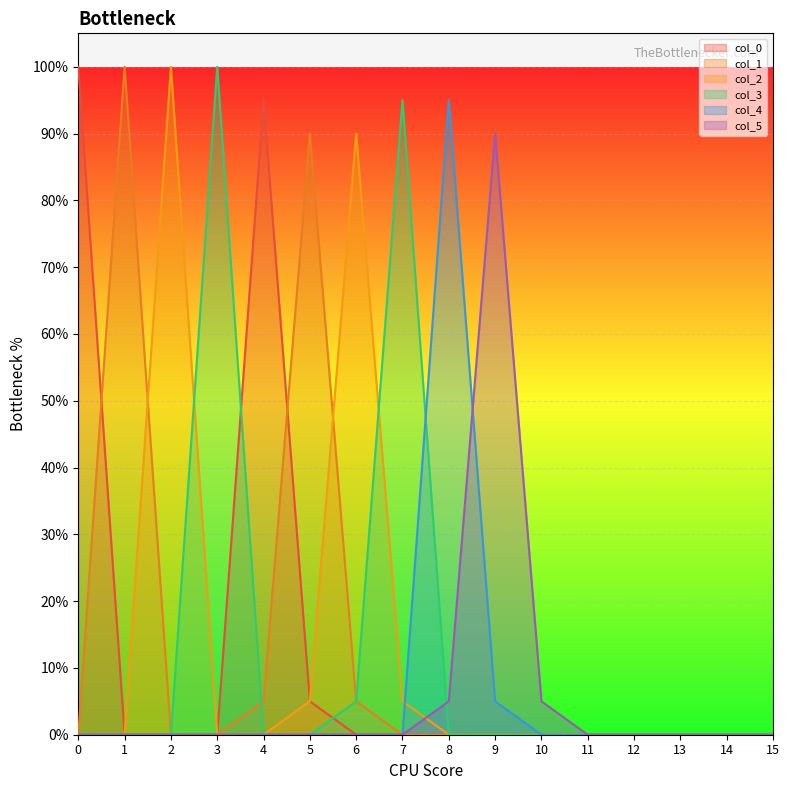

Between 2 and 15, which series saw the biggest shift?

col_2